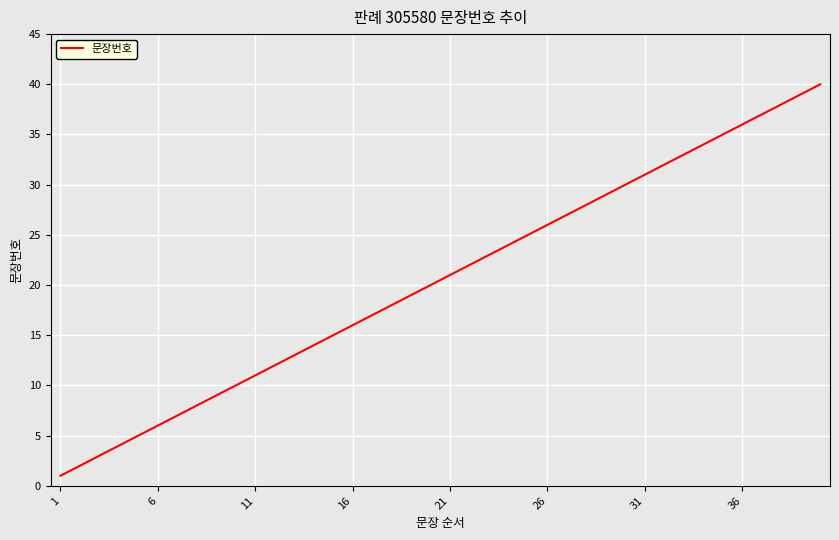

What is the maximum value shown in the chart?

40